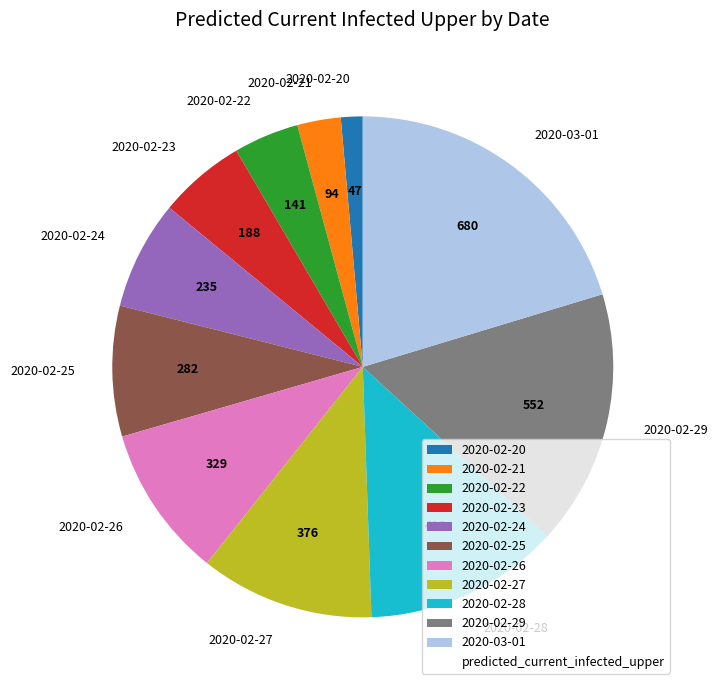

Combined, do 2020-02-23 and 2020-02-28 account for over 50%?

No